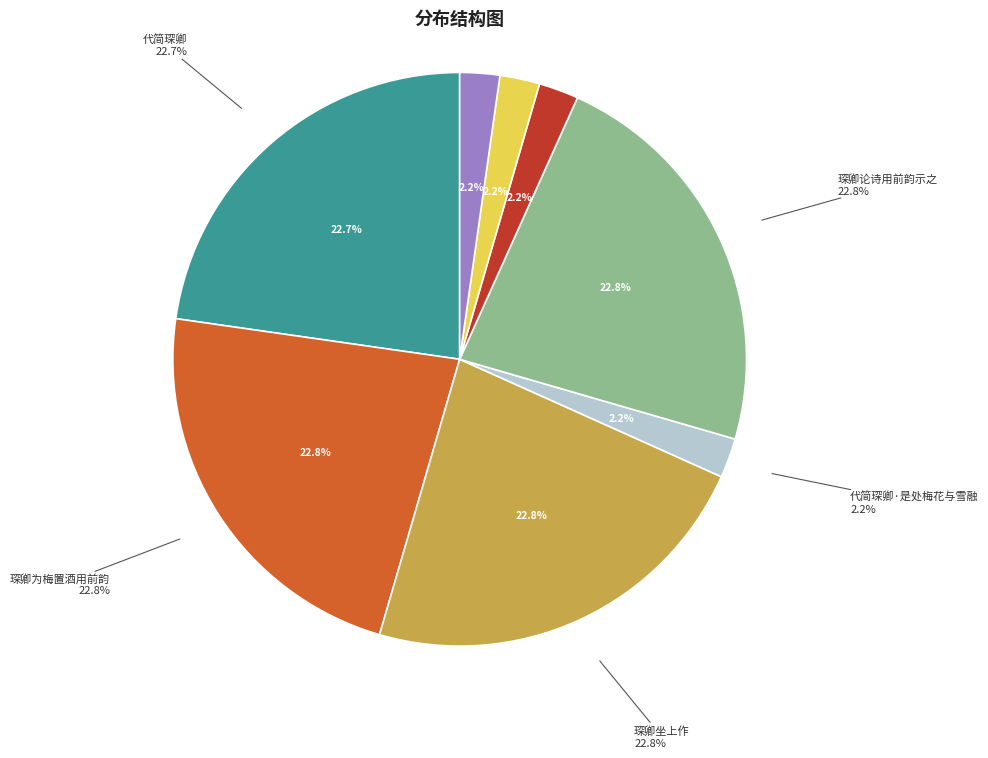

Which slice is the largest?

琛卿坐上作